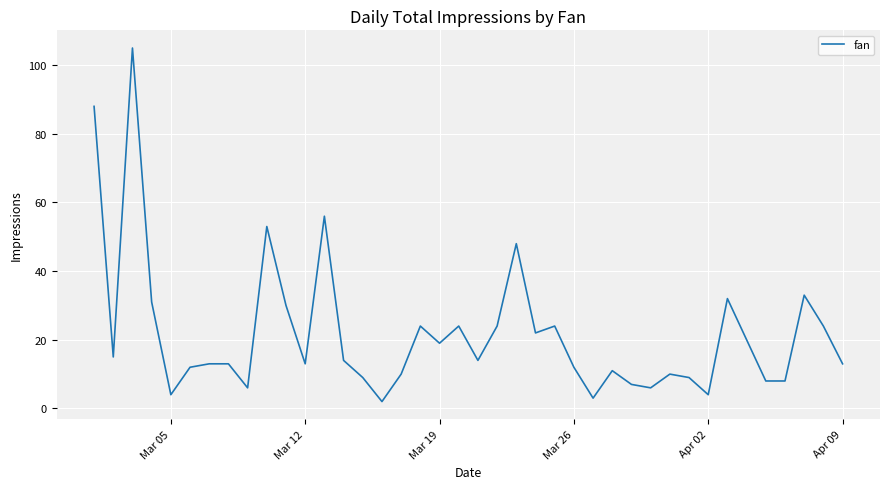

What is the greatest value displayed?

105